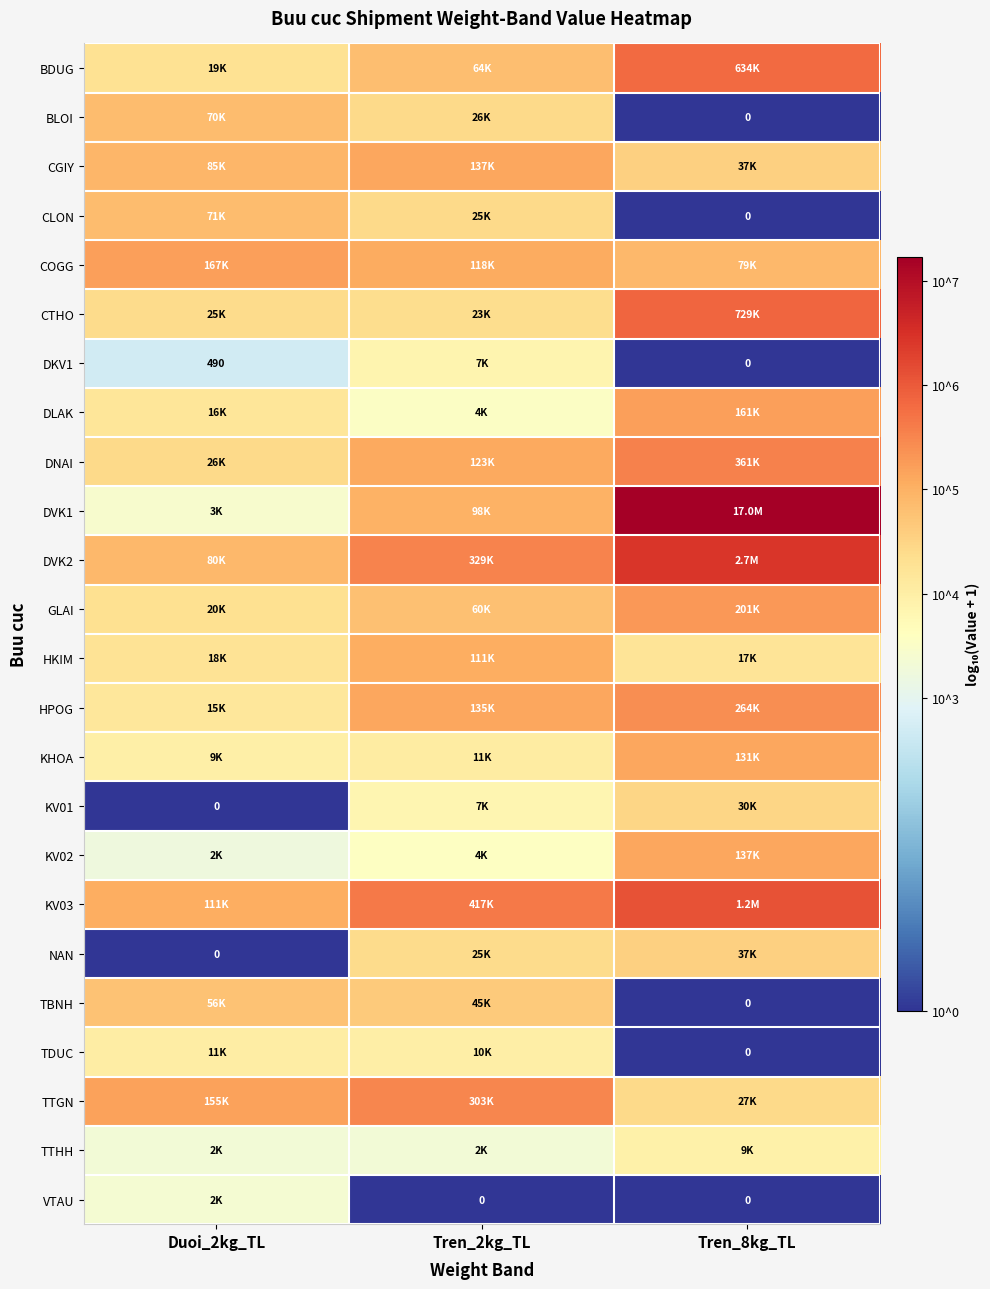

Where does the TBNH series first go above 4?

Duoi_2kg_TL